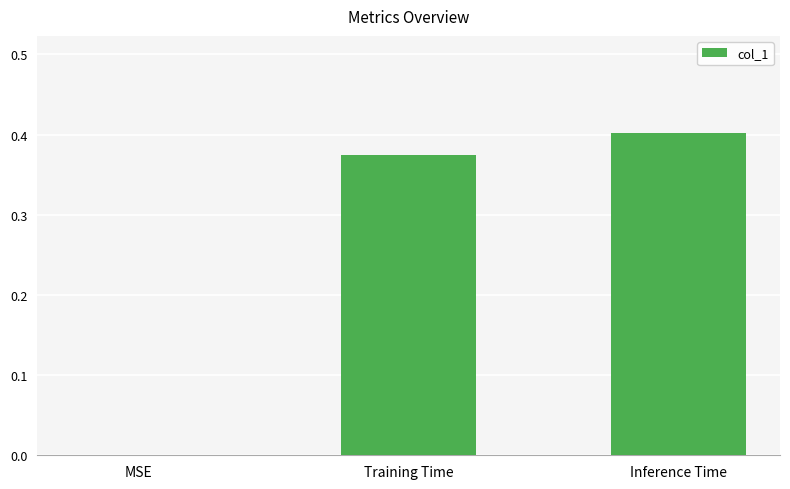

True or false: the data shows 0.4 at Inference Time.

True